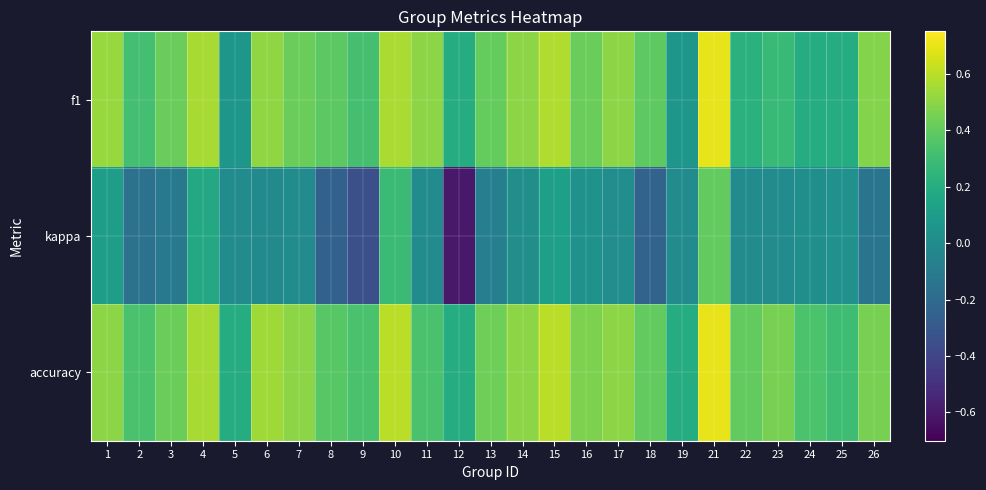

Which series has the widest spread of values?

kappa